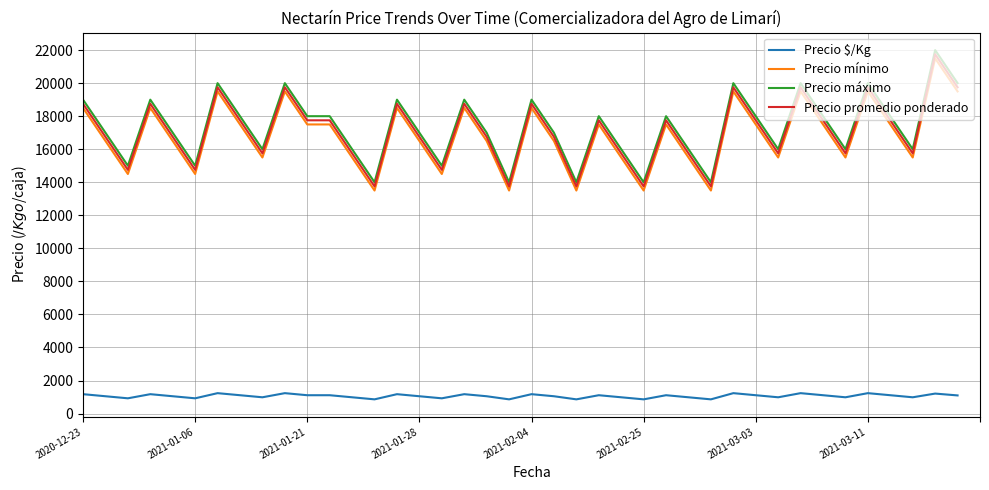

How many values in the Precio $/Kg series are below 1097?

20